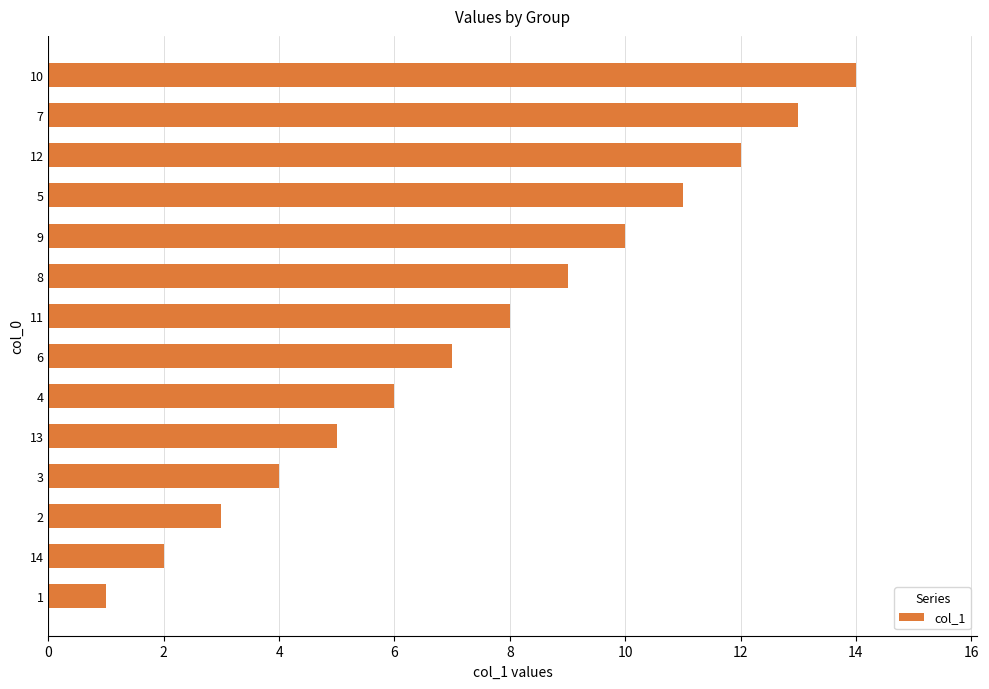

What is the difference between the maximum and minimum values?

13